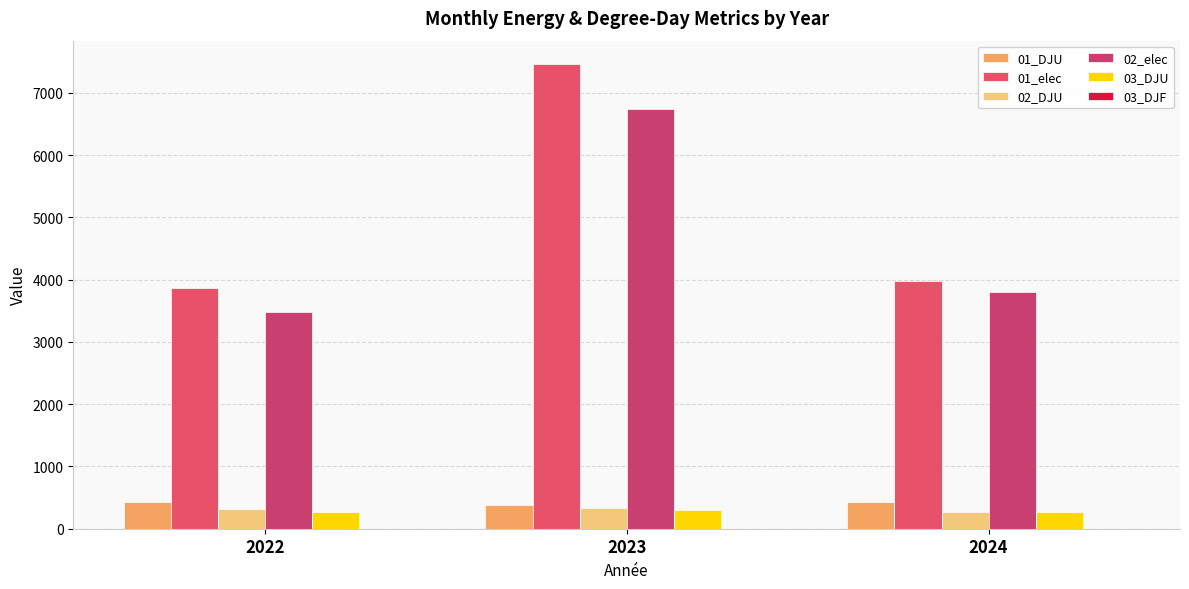

Is it true that 03_DJU equals 268.5 at 2024?

True